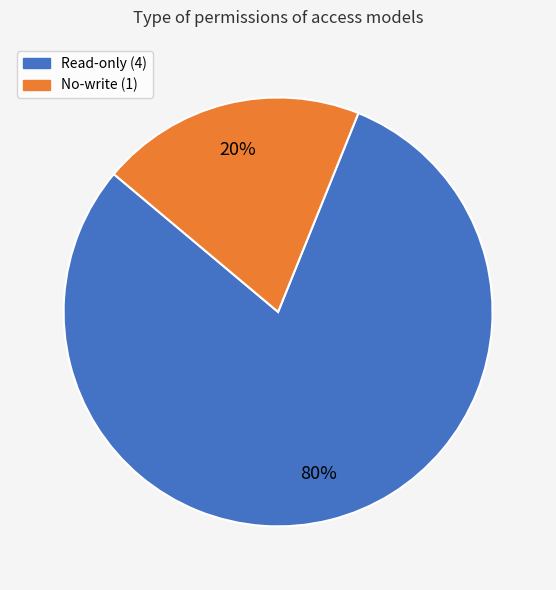

Is there any slice that represents more than half of the pie?

Yes